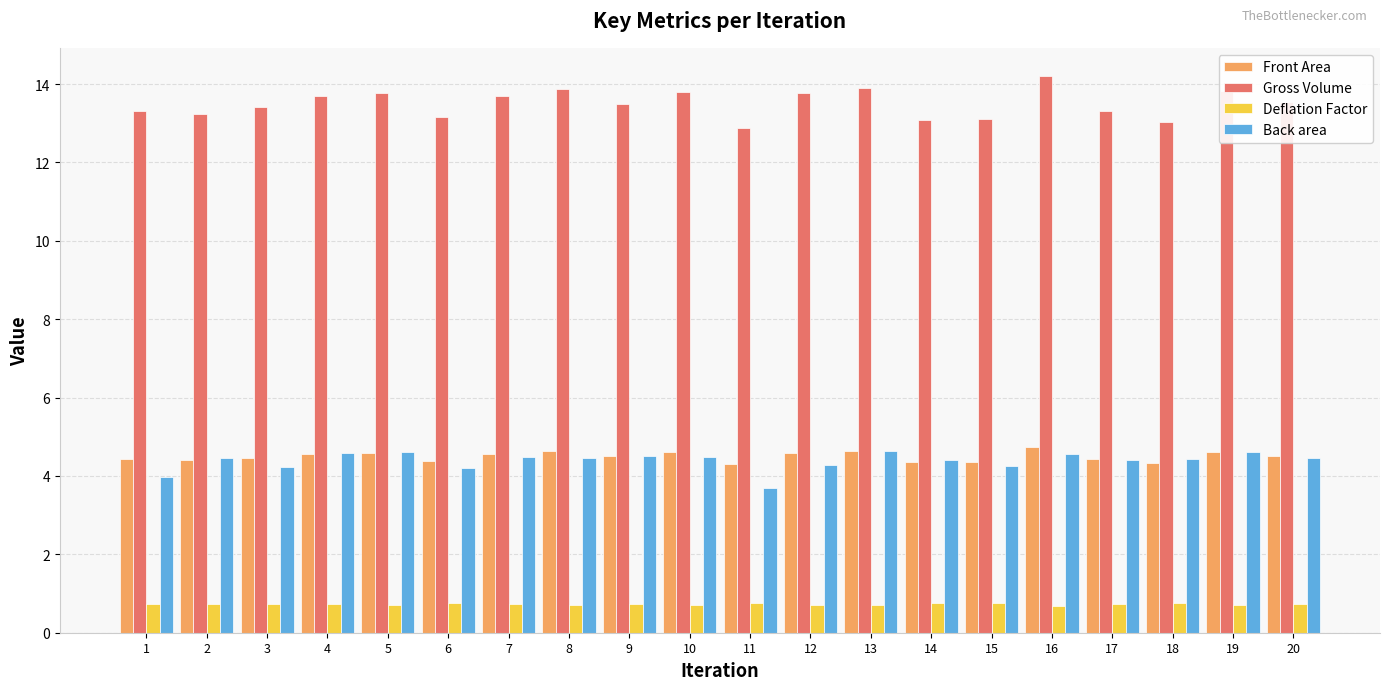

What is the sum of the Back area values at 14 and 18?

8.8